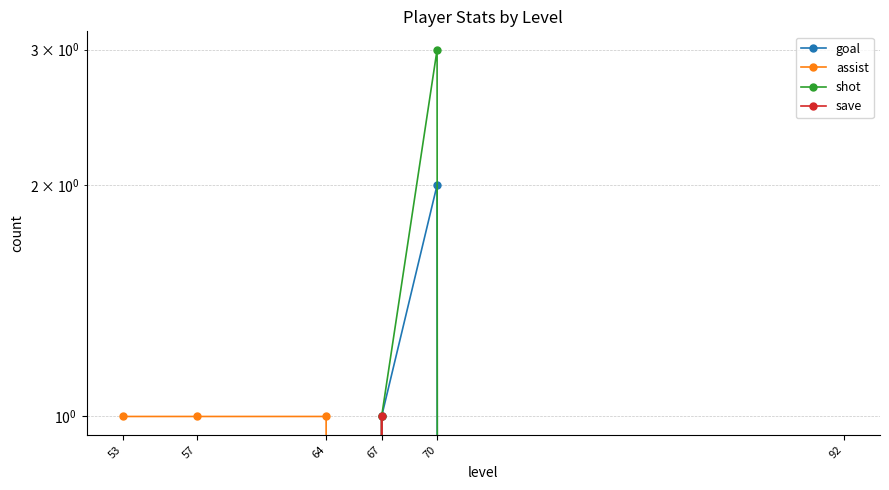

Reading right to left, transcribe all the data shown in this chart.

goal: 92=0	70=2	67=1	64=0	57=0	53=0
assist: 92=0	70=0	67=0	64=1	57=1	53=1
shot: 92=0	70=3	67=1	64=0	57=0	53=0
save: 92=0	70=0	67=1	64=0	57=0	53=0